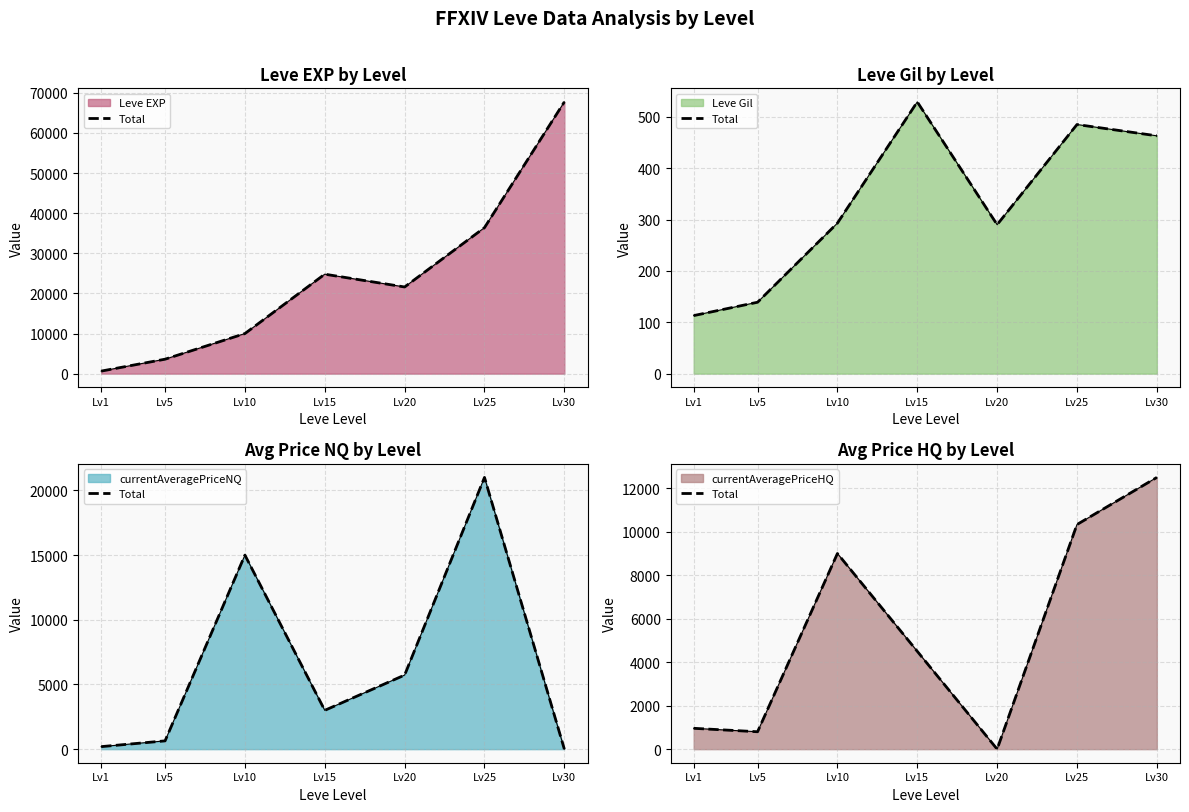

How many interior local valleys (lower than both neighbors) does the data have?

2